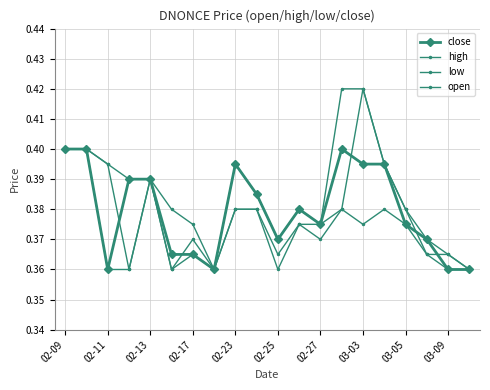

Count the high values in the range 0 to 1.

20